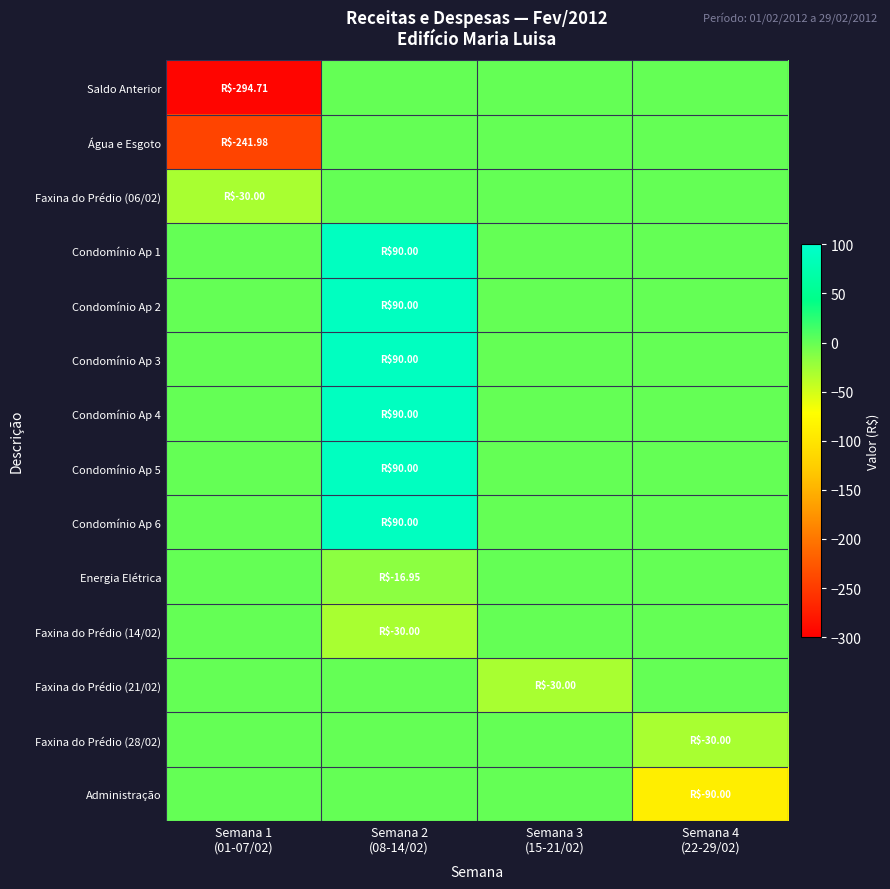

Which has a higher value, Semana 3
(15-21/02) or Semana 1
(01-07/02)?

Semana 3
(15-21/02)